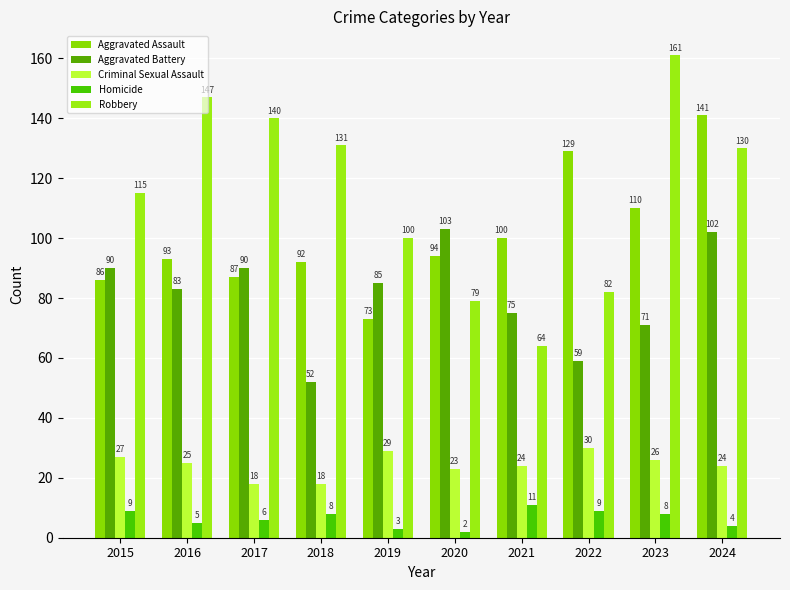

How many data points in Robbery are less than 130?

5